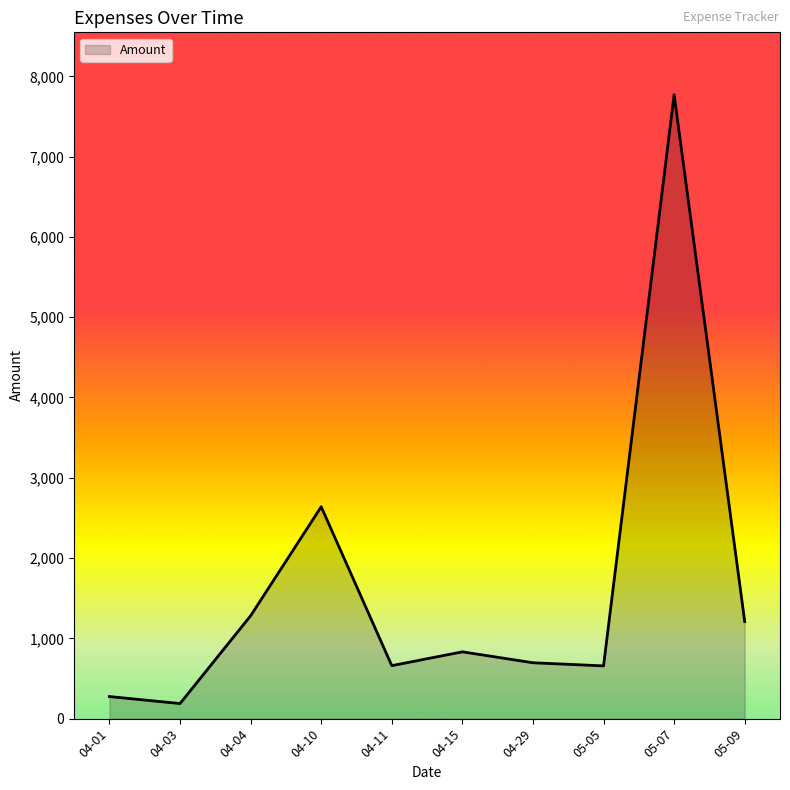

Is it true that the value at 04-01 is 275?

True